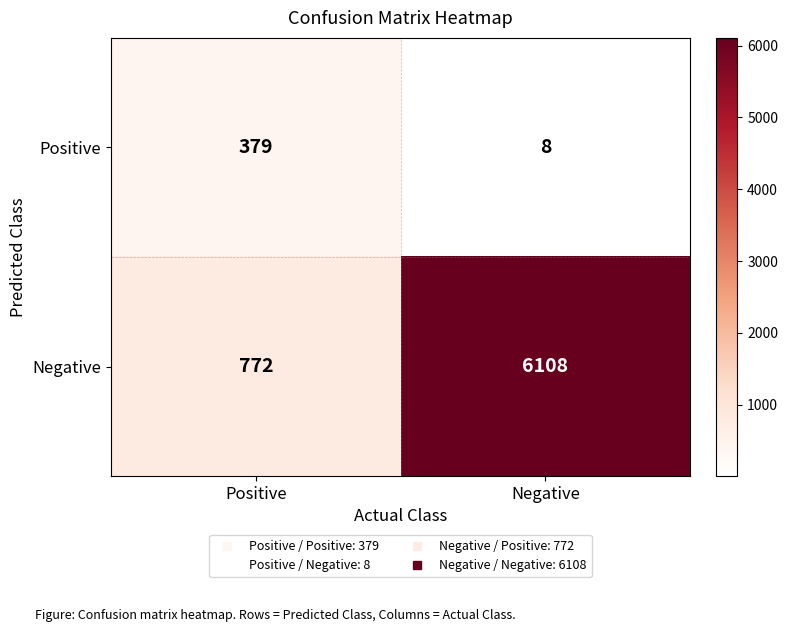

Where is Negative nearest to the value 3440?

Positive